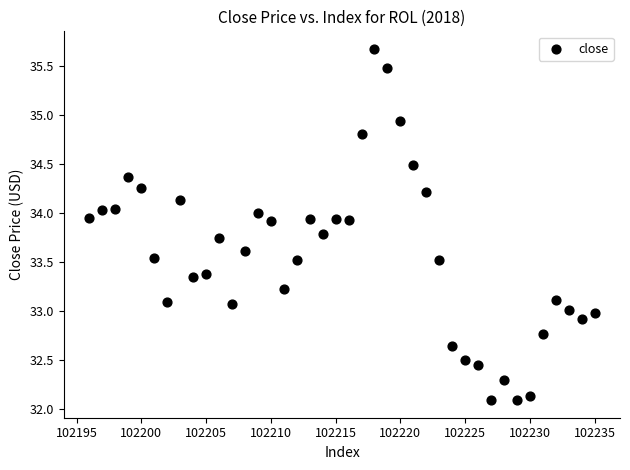

What is the range of X values (max minus min)?

39.0